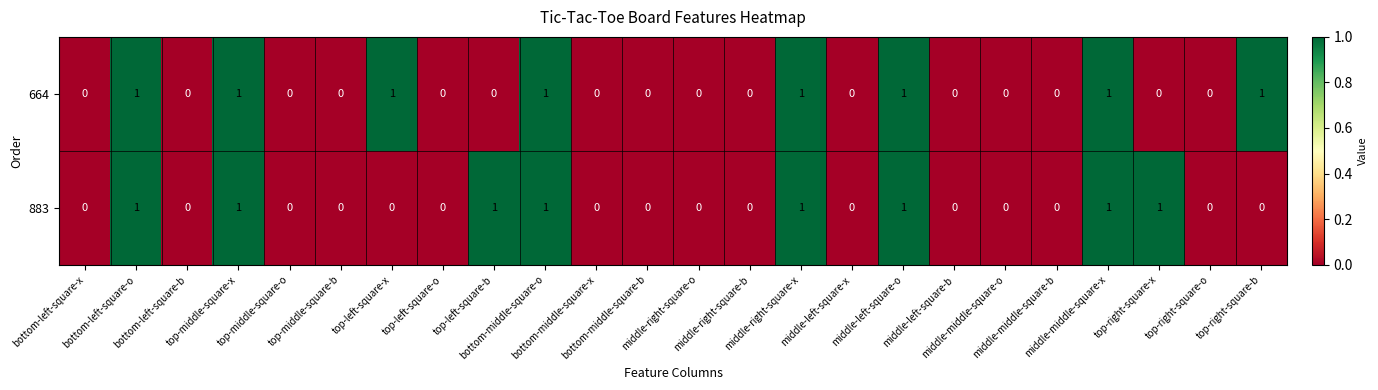

Count the 883 values in the range 0 to 1.

24